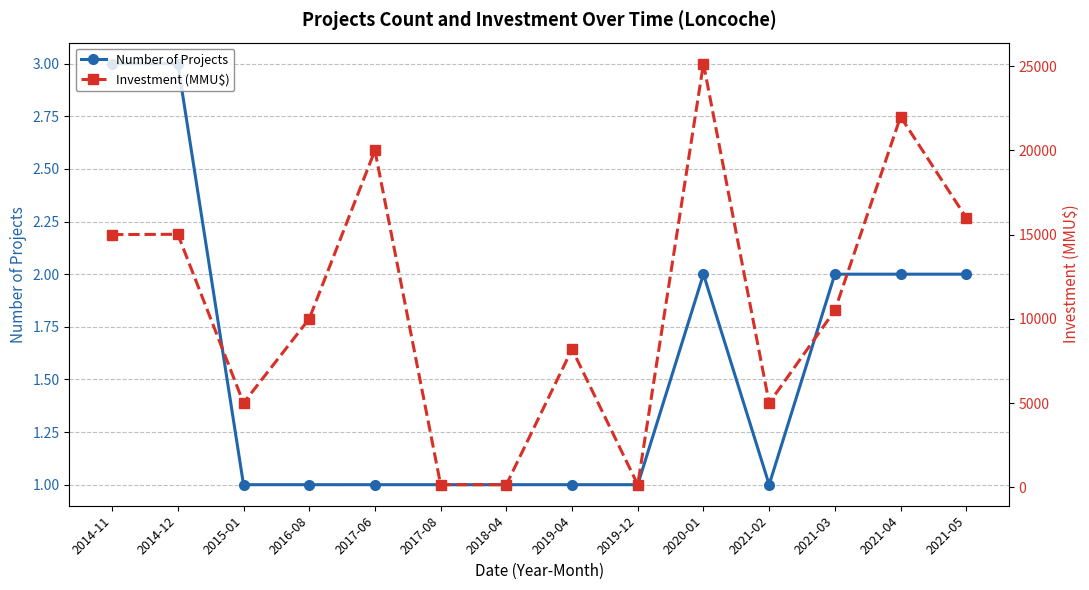

Where is Number of Projects nearest to the value 2?

2020-01